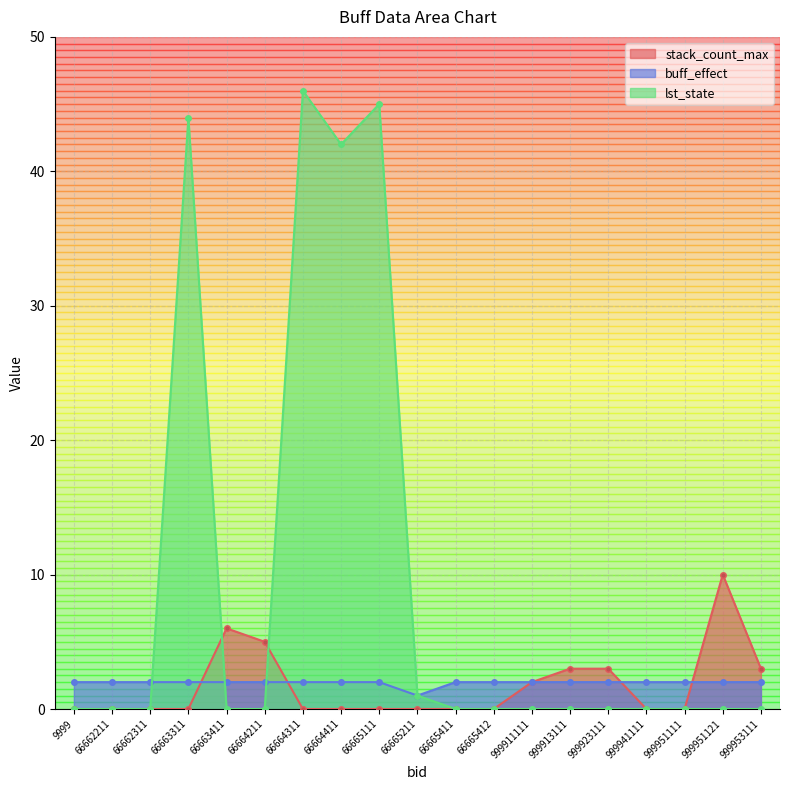

Rank the categories by buff_effect value from highest to lowest.

9999, 66662211, 66662311, 66663311, 66663411, 66664211, 66664311, 66664411, 66665111, 66665411, 66665412, 999911111, 999913111, 999923111, 999941111, 999951111, 999951121, 999953111, 66665211